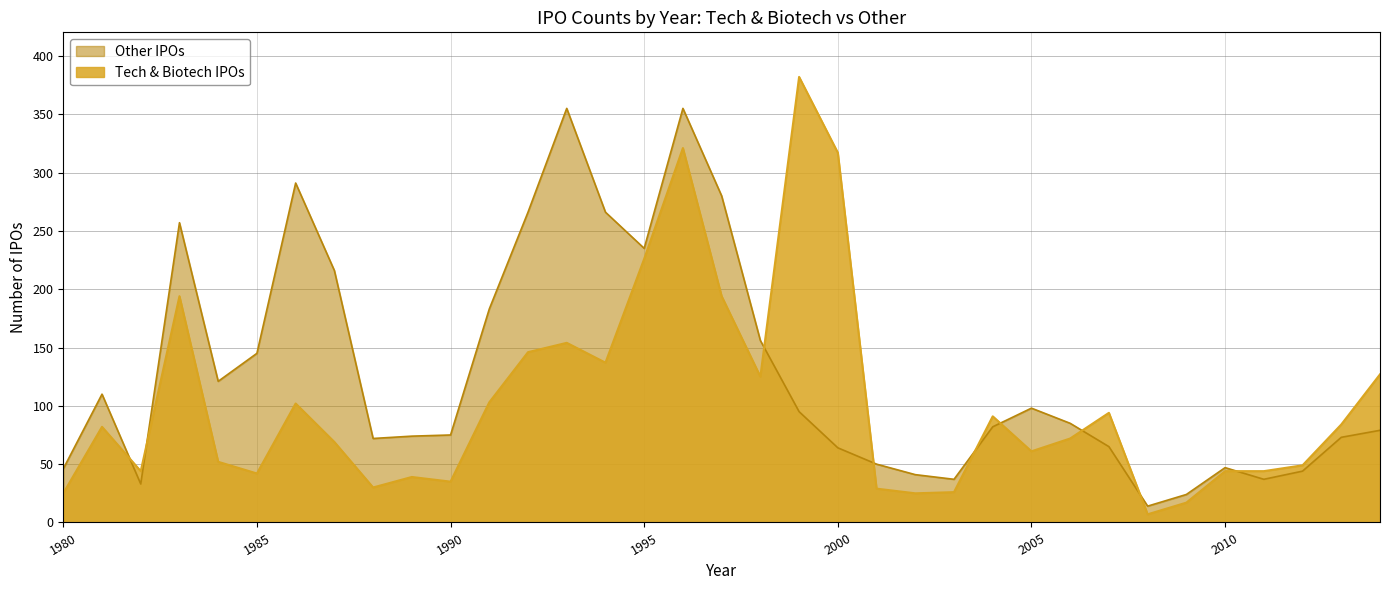

How many interior local peaks does the Tech & Biotech IPOs series have?

9